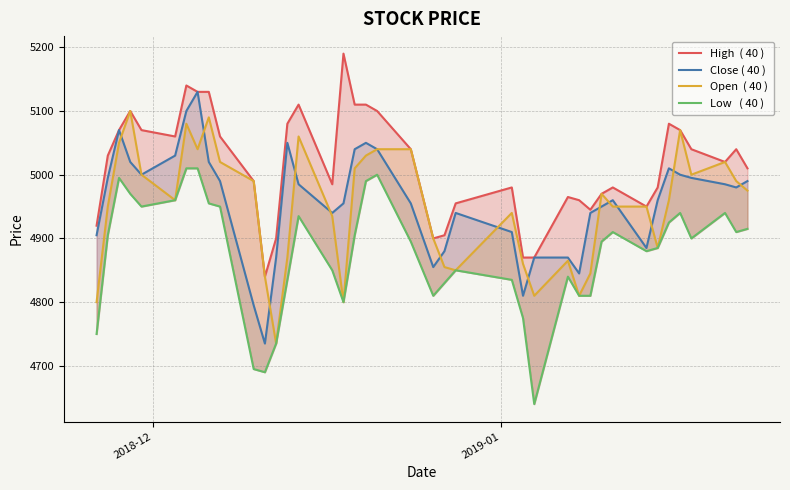

Reading left to right, transcribe all the data shown in this chart.

High  ( 40 ): 4920	5030	5070	5100	5070	5060	5140	5130	5130	5060	4990	4840	4900	5080	5110	4985	5190	5110	5110	5100	5040	4900	4905	4955	4980	4870	4870	4965	4960	4945	4970	4980	4950	4980	5080	5070	5040	5020	5040	5010
Close ( 40 ): 4905	4995	5070	5020	5000	5030	5100	5130	5020	4990	4795	4735	4870	5050	4985	4940	4955	5040	5050	5040	4955	4855	4880	4940	4910	4810	4870	4870	4845	4940	4950	4960	4885	4960	5010	5000	4995	4985	4980	4990
Open  ( 40 ): 4800	4950	5050	5100	5000	4960	5080	5040	5090	5020	4990	4840	4735	4870	5060	4935	4800	5010	5030	5040	5040	4900	4855	4850	4940	4860	4810	4865	4810	4845	4970	4950	4950	4885	4960	5070	5000	5020	4990	4975
Low   ( 40 ): 4750	4905	4995	4970	4950	4960	5010	5010	4955	4950	4695	4690	4735	4835	4935	4850	4800	4905	4990	5000	4895	4810	4830	4850	4835	4775	4640	4840	4810	4810	4895	4910	4880	4885	4925	4940	4900	4940	4910	4915